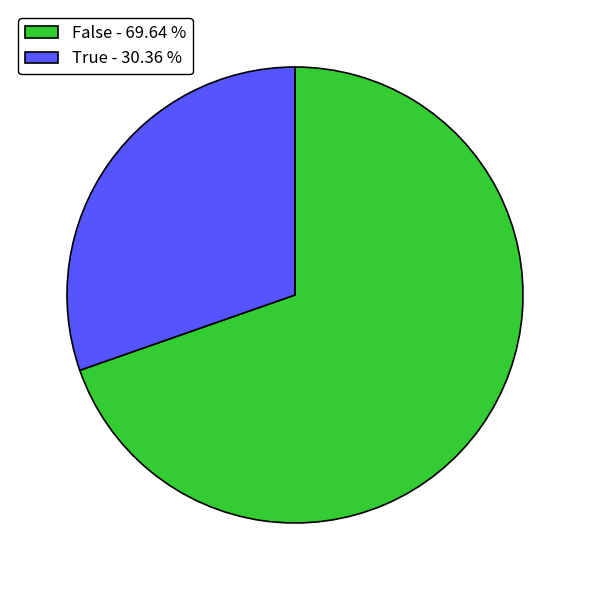

Approximately how many times larger is the value at True - 30.36 % compared to False - 69.64 %?

0.4